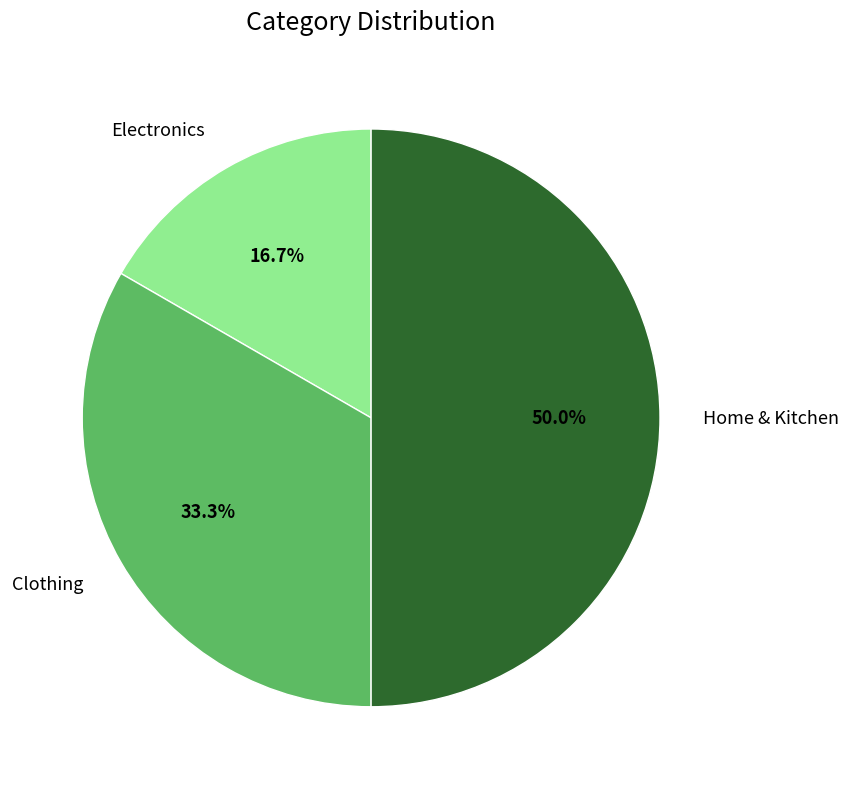

How many slices are in this pie chart?

3